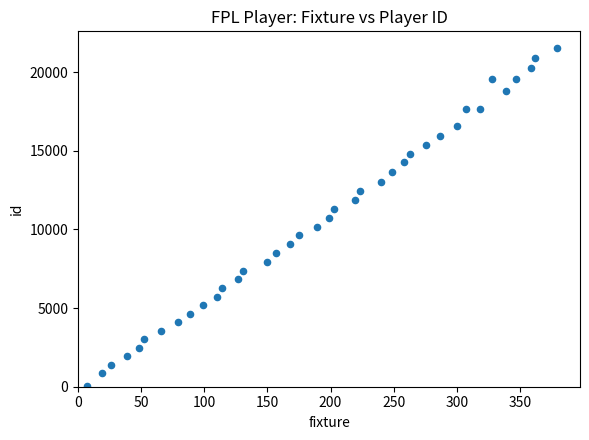

What is the range of Y values (max minus min)?

21505